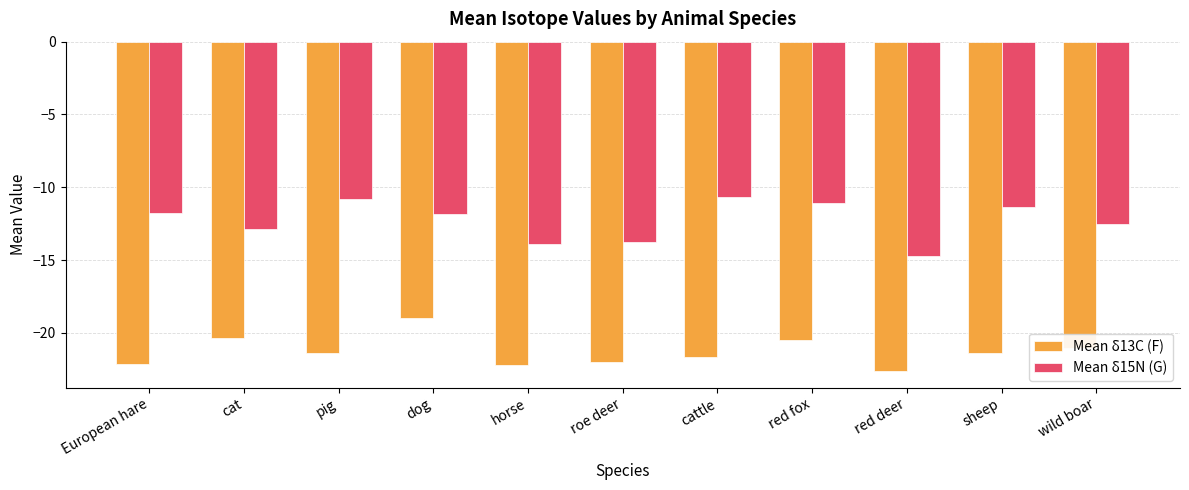

What are all the series names shown in the legend?

Mean δ13C (F), Mean δ15N (G)